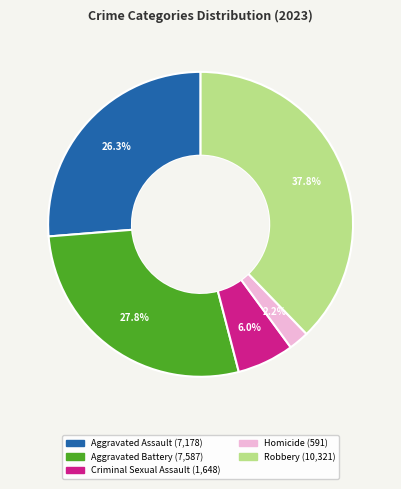

How many segments does this pie chart have?

5